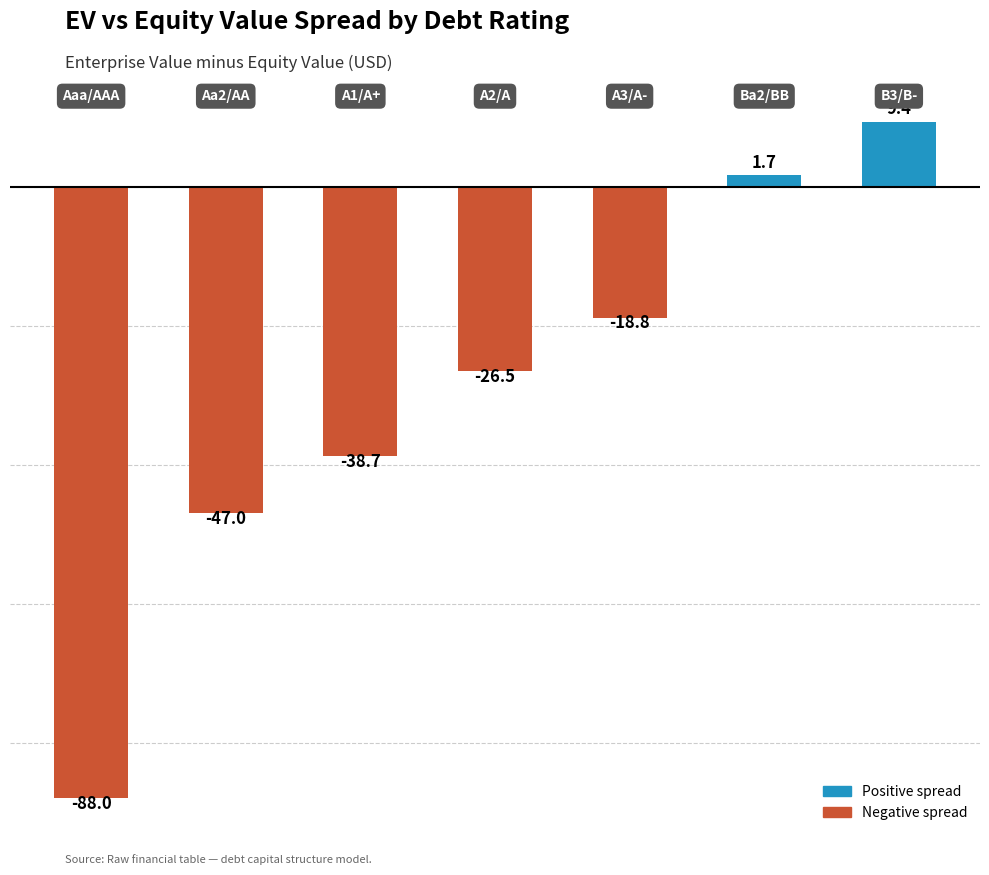

What is the average value?

-29.7